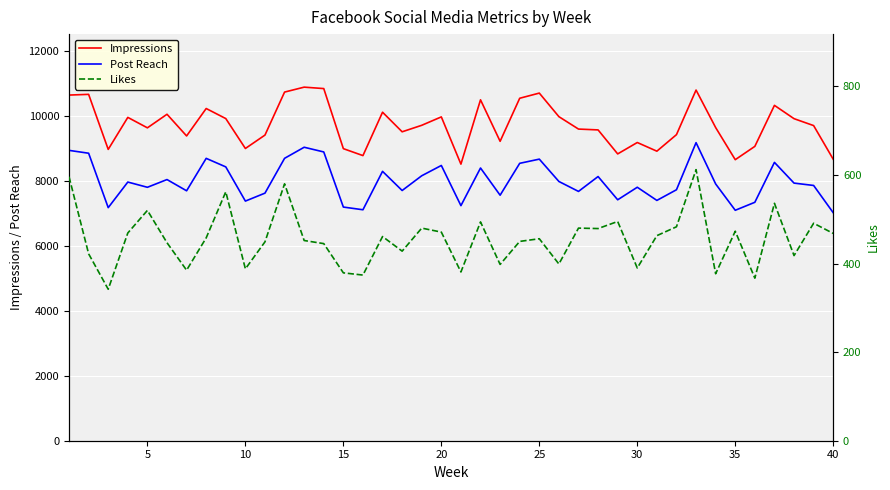

True or false: Impressions and Likes cross at least once.

False